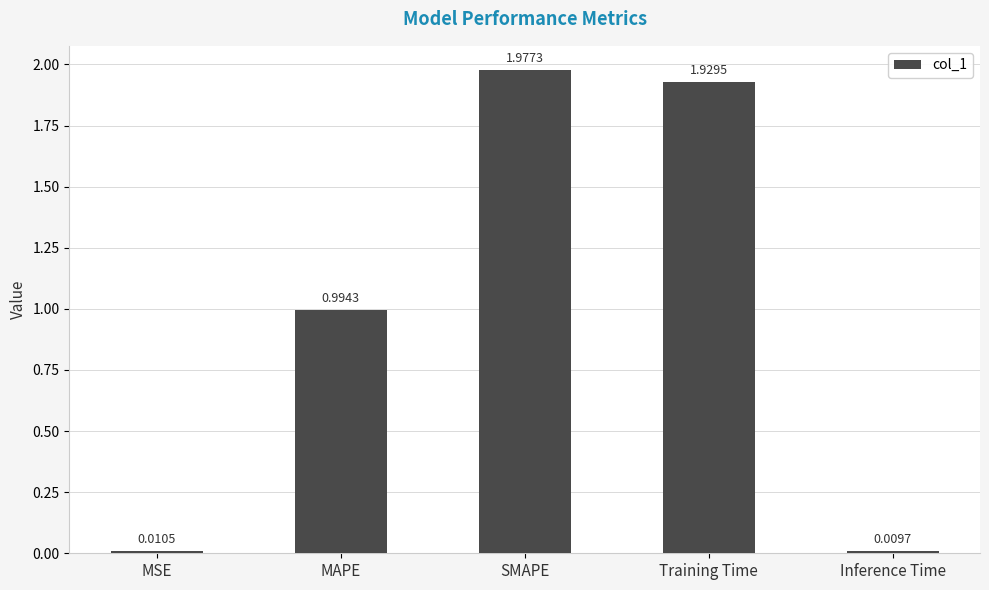

How many distinct data groups are displayed?

1